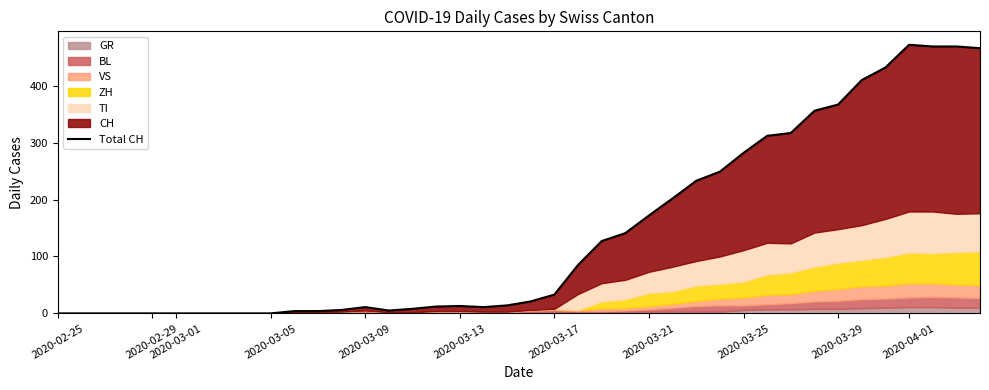

How many lines are shown in the chart?

1